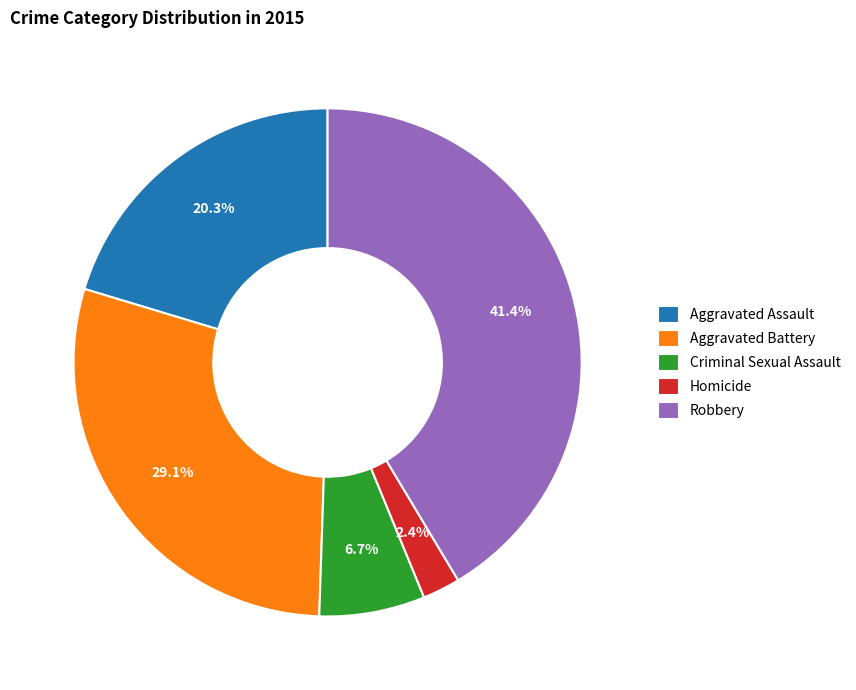

Which category has the smallest portion of the pie?

Homicide